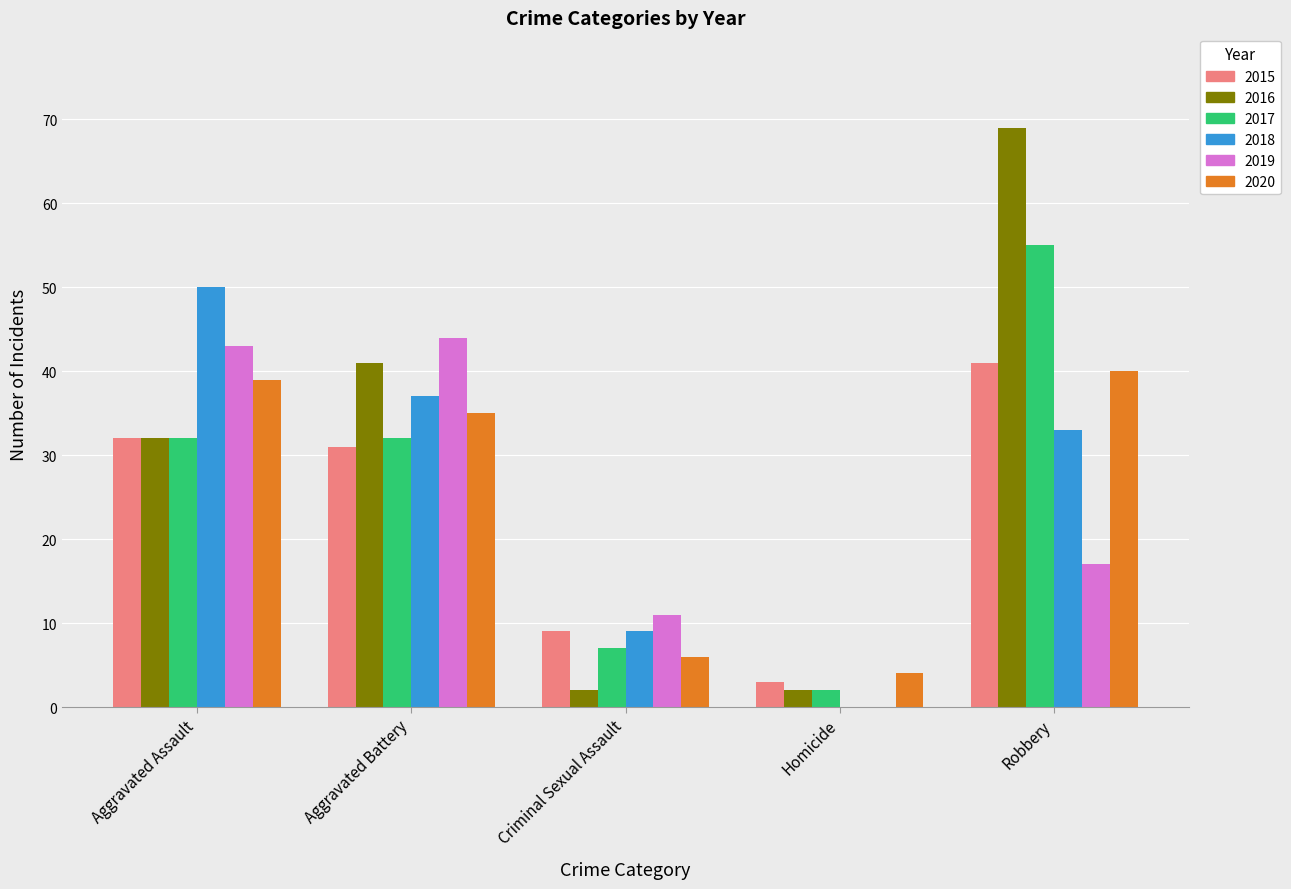

Which series has the largest total across all categories?

2016